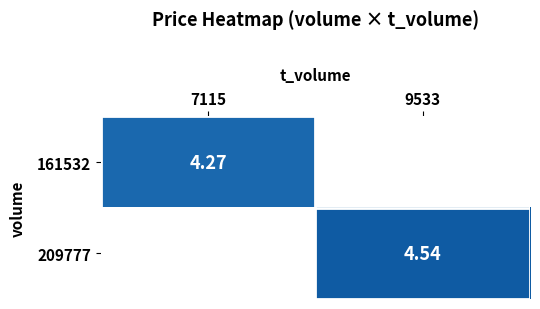

List the labels in order of 209777 value, largest first.

9533, 7115